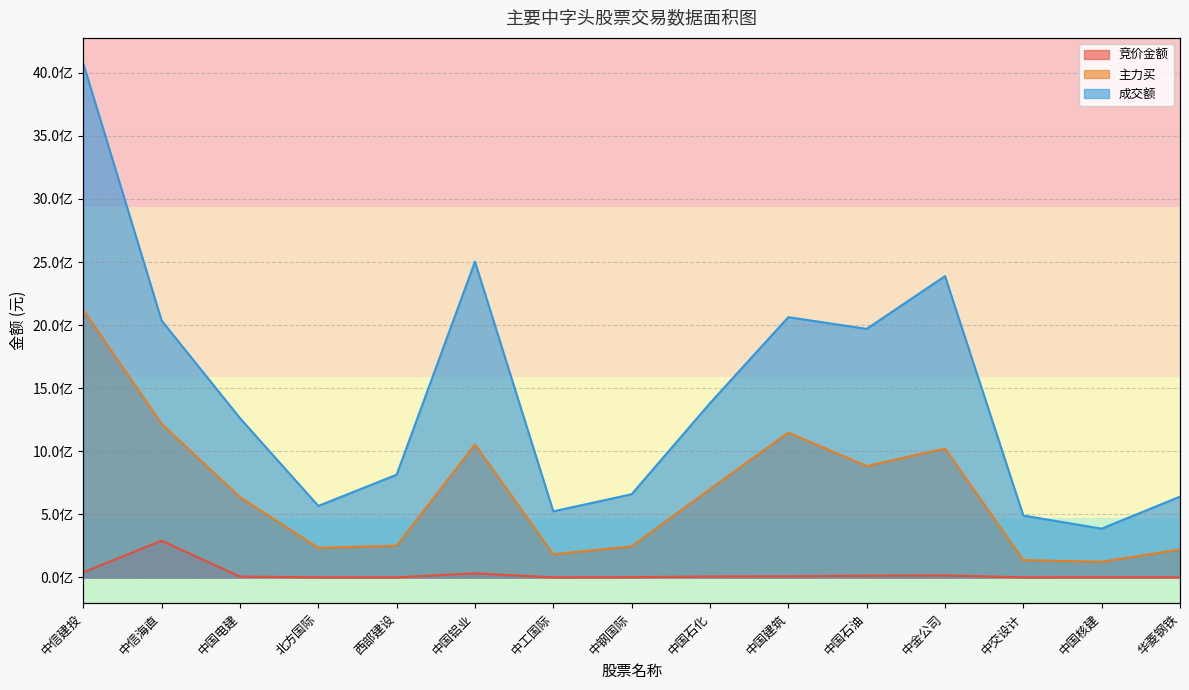

At which category is the sum across all series the highest?

中信建投